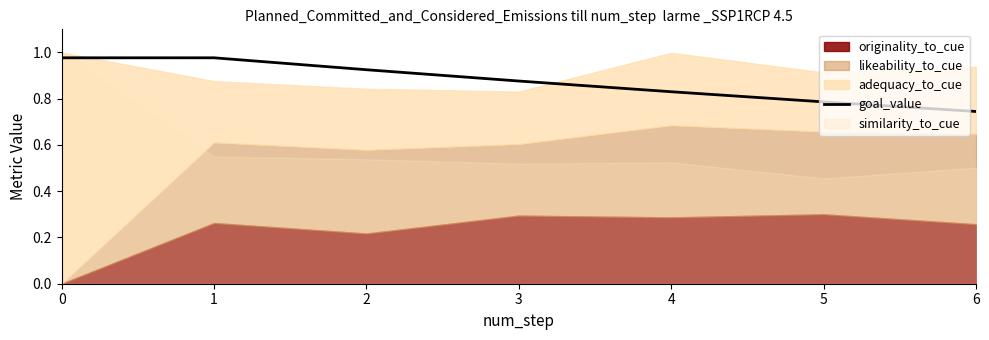

The value of goal_value at 0 is 1.3. True or false?

False